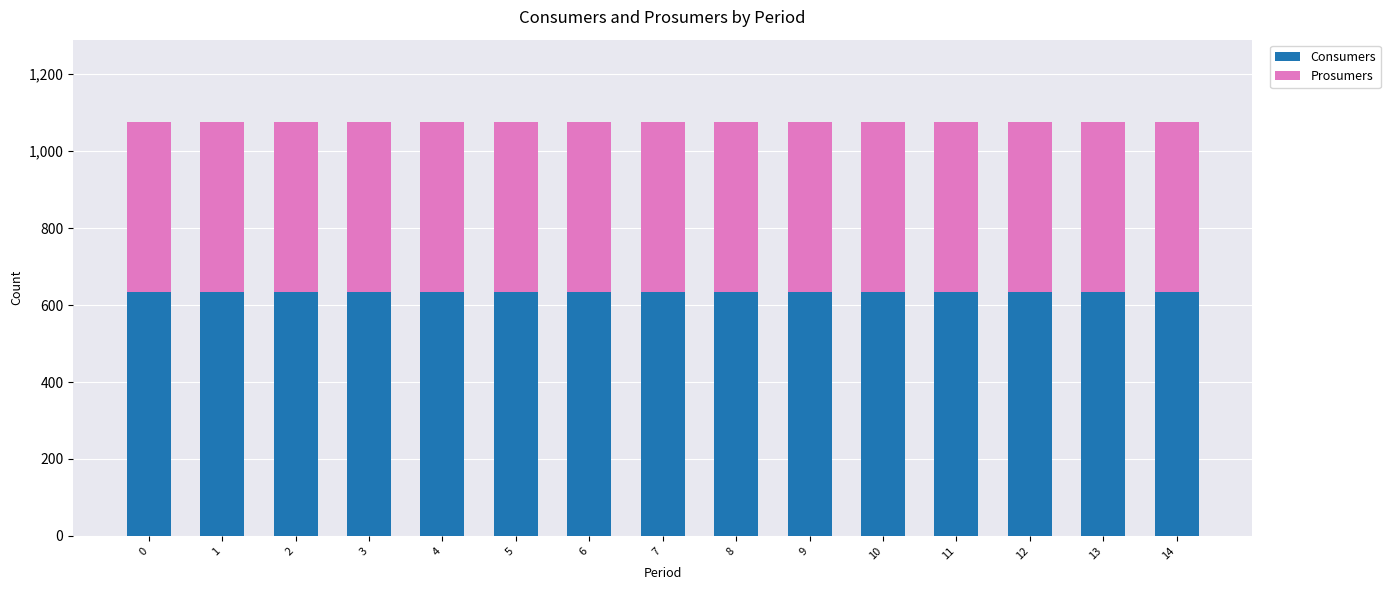

What is the total value across all series at 7?

1075